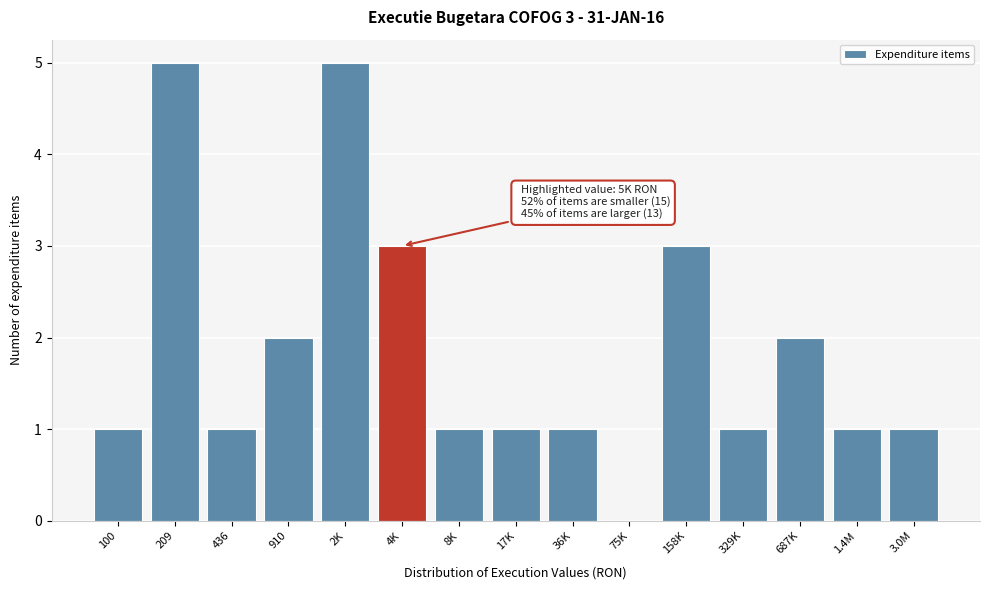

Reading left to right, list all the values displayed in this chart.

100=1	209=5	436=1	910=2	2K=5	4K=3	8K=1	17K=1	36K=1	75K=0	158K=3	329K=1	687K=2	1.4M=1	3.0M=1